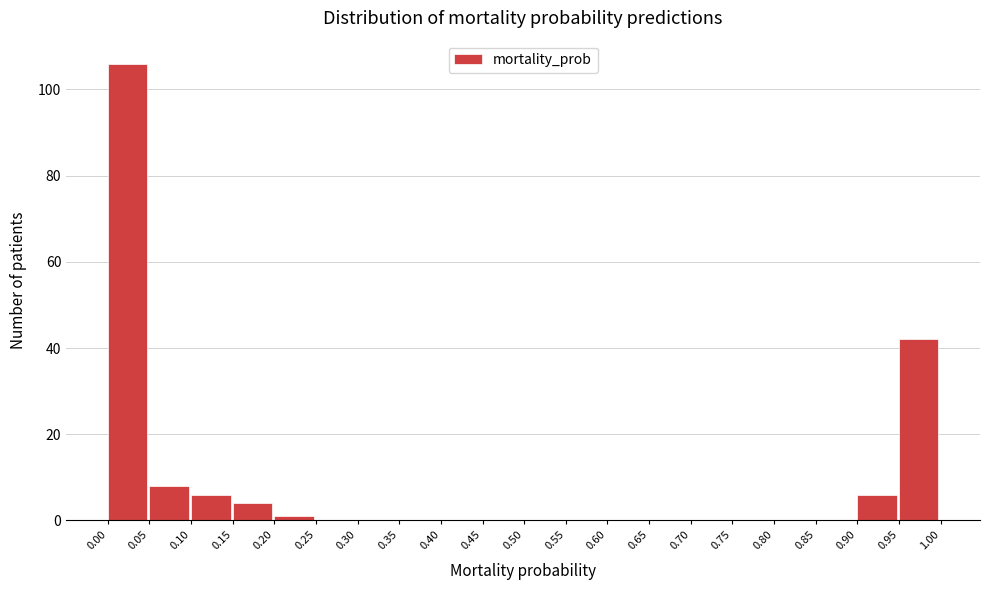

What is the height of the bar covering 0.90 to 0.95 on the x-axis? The values are not printed on the chart, so give them approximately, as read against the axis.

6